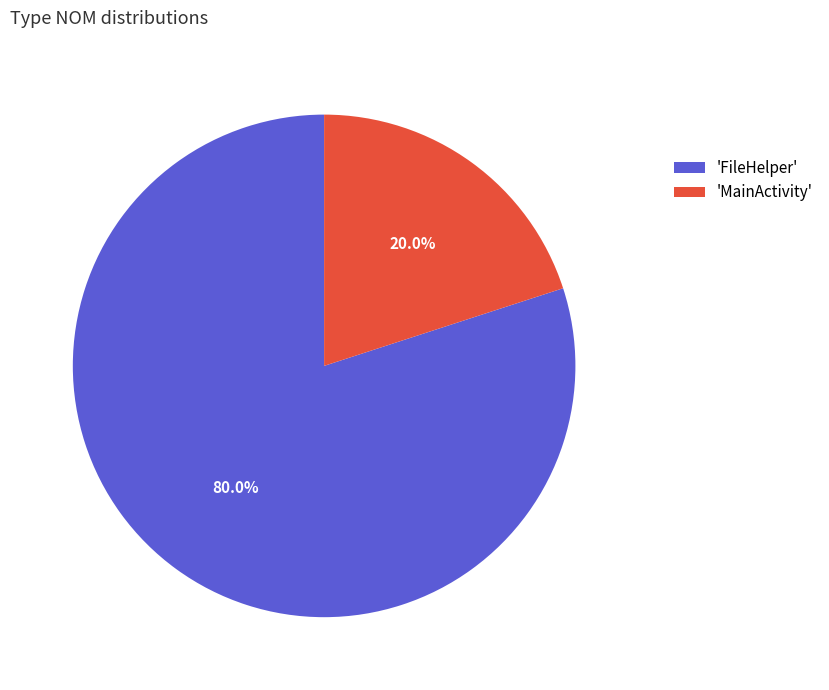

How many segments does this pie chart have?

2